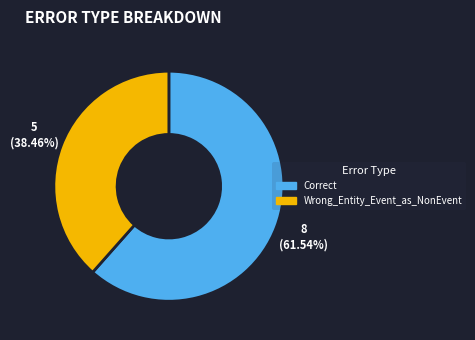

What percentage do Wrong_Entity_Event_as_NonEvent and Correct together represent?

100.0%